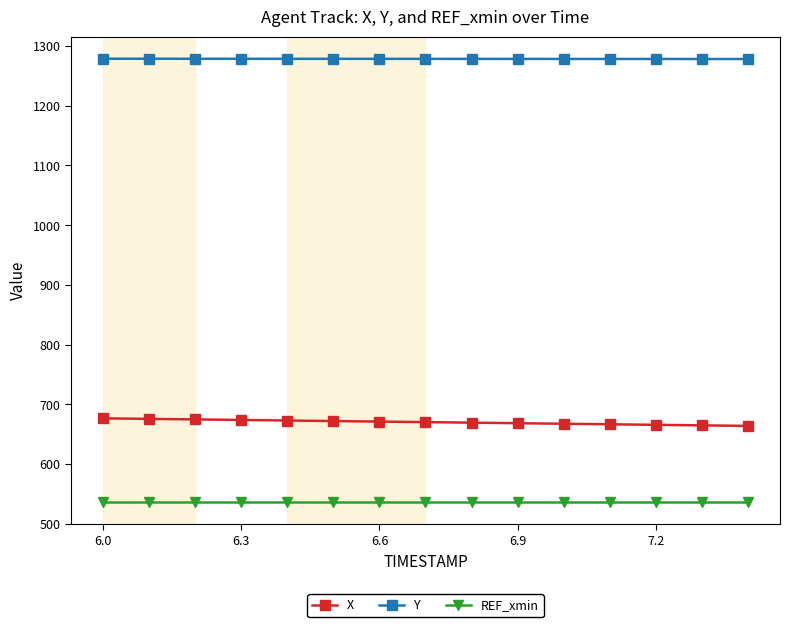

What is the value of the X point at the 1st from the left?

676.6